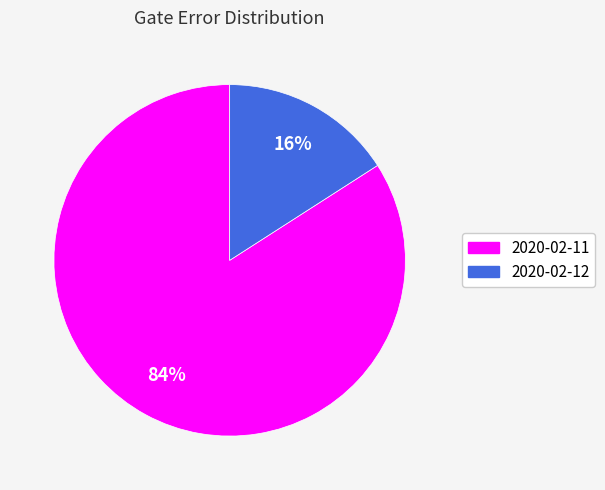

To the nearest percent, what is the difference between the largest and smallest slice percentages?

68%